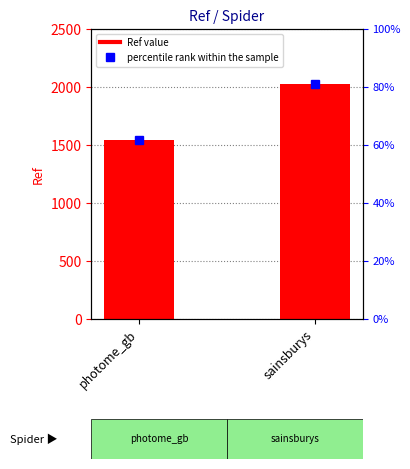

Reading left to right, what are all the values shown in this chart?

1540	2024